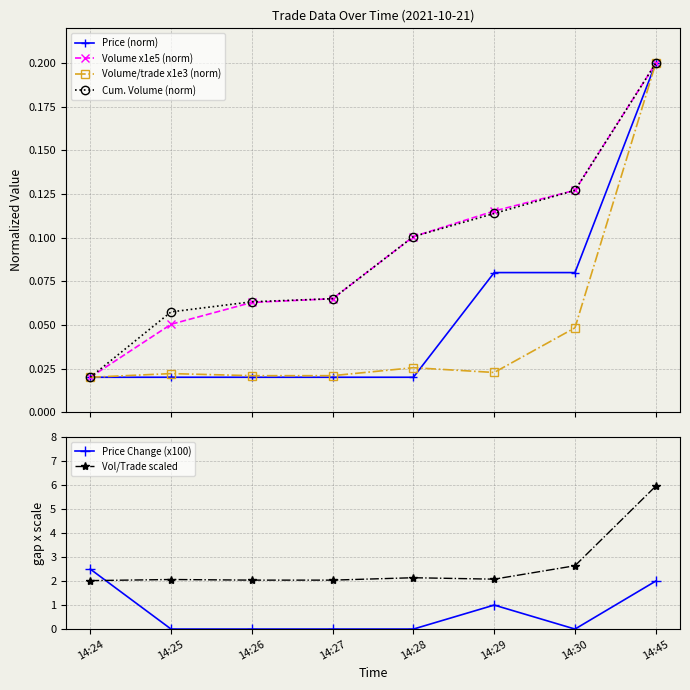

True or false: Volume x1e5 (norm) and Volume/trade x1e3 (norm) cross at least once.

False